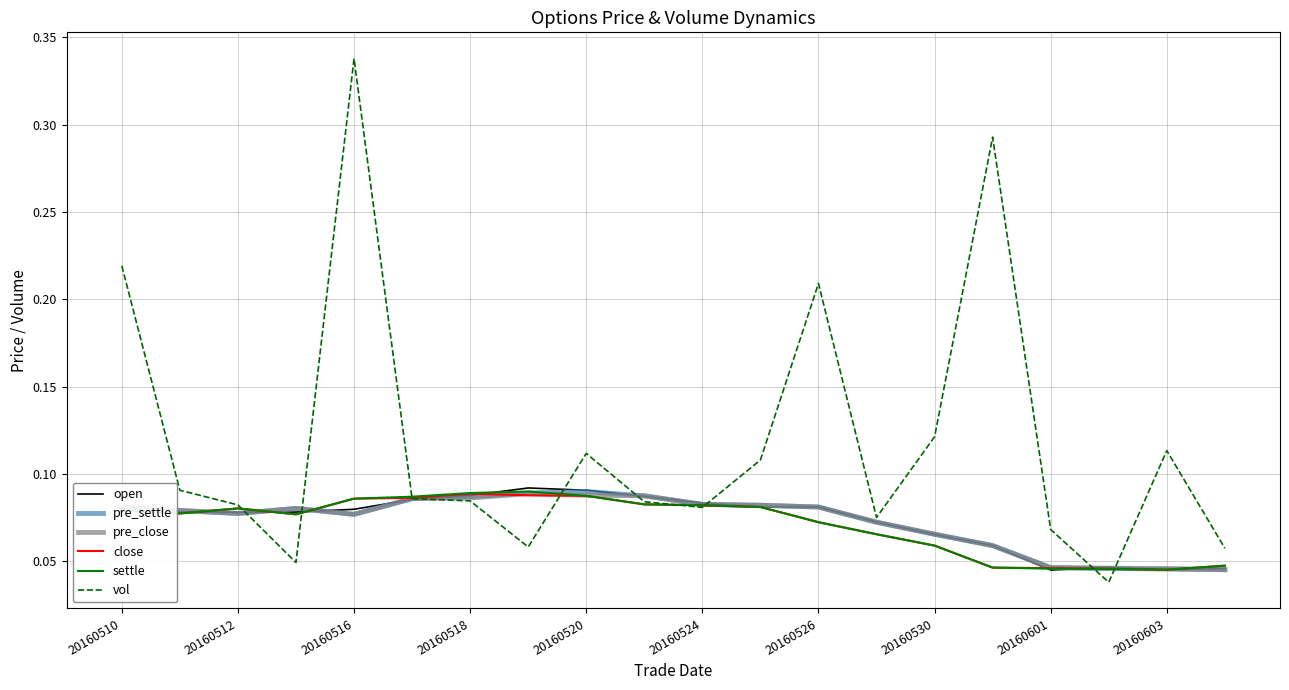

At how many categories does at least one series exceed 0?

20